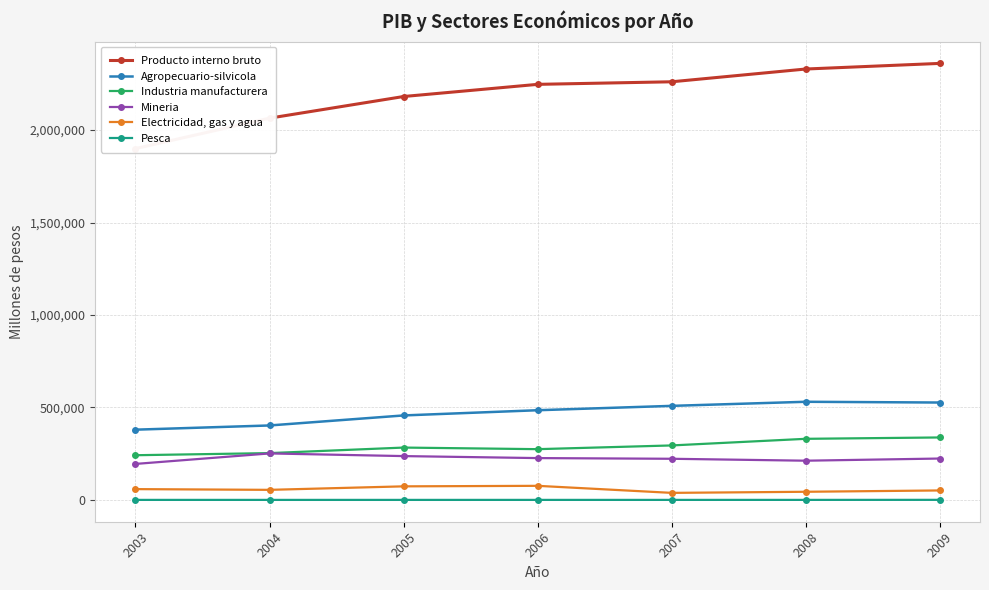

How many distinct data groups are displayed?

6